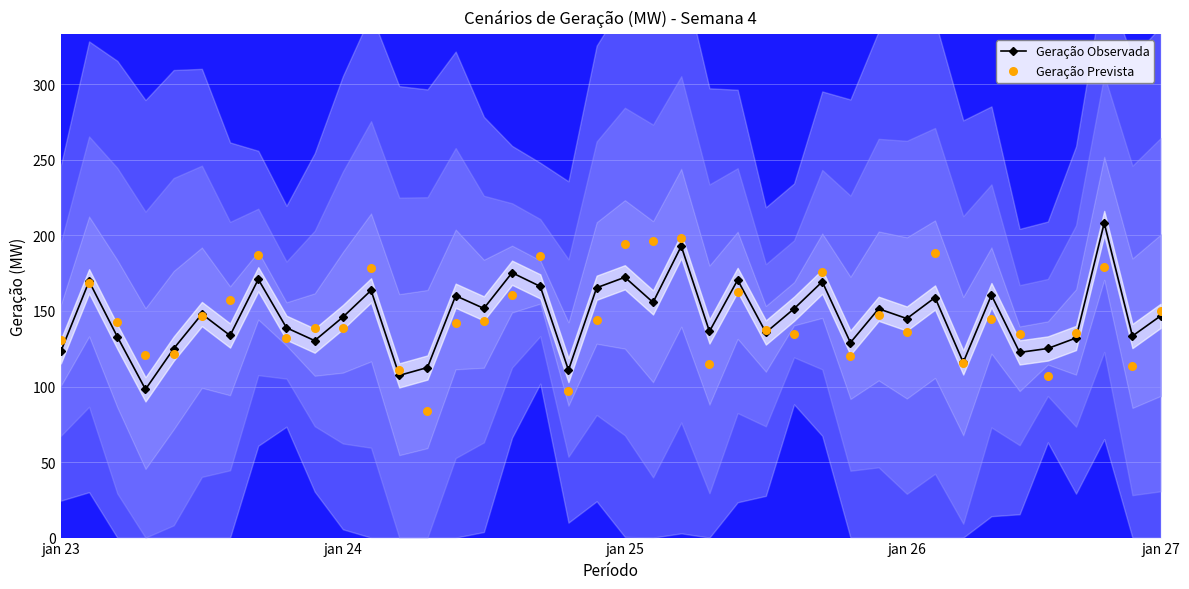

What are all the series names shown in the legend?

Geração Observada, Geração Prevista